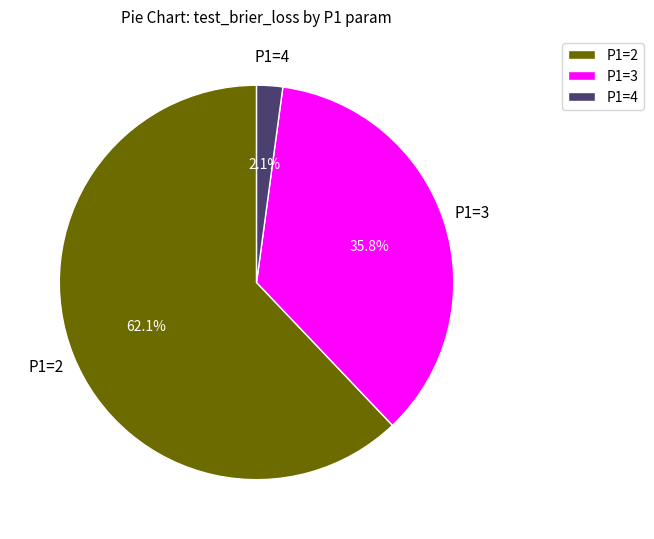

Count the number of slices in the pie.

3